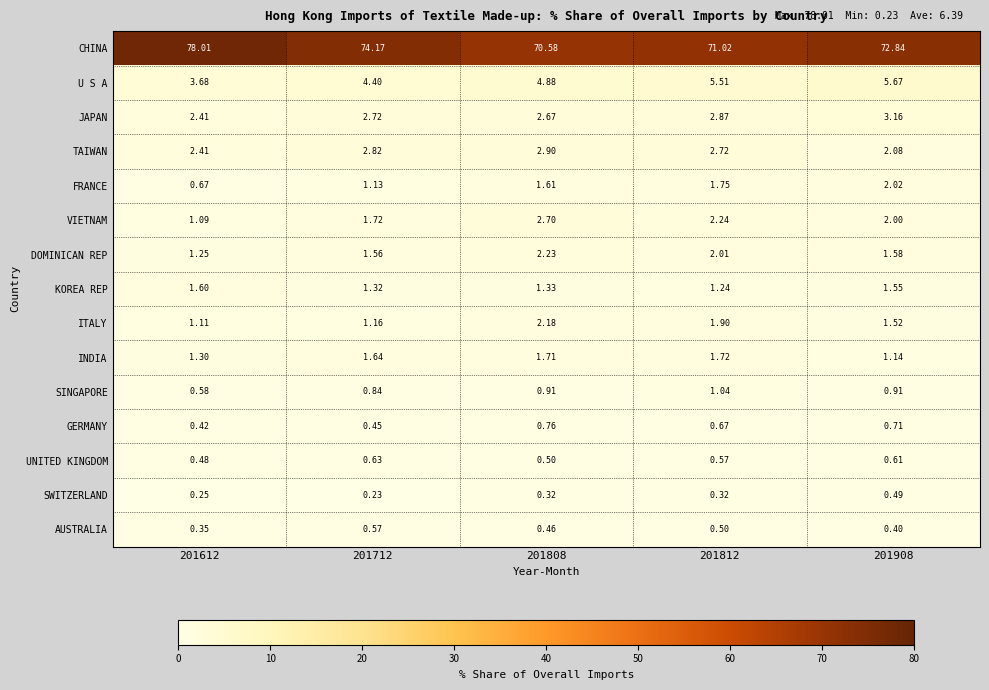

At 201812, list the series in order from smallest to largest.

SWITZERLAND, AUSTRALIA, UNITED KINGDOM, GERMANY, SINGAPORE, KOREA REP, INDIA, FRANCE, ITALY, DOMINICAN REP, VIETNAM, TAIWAN, JAPAN, U S A, CHINA